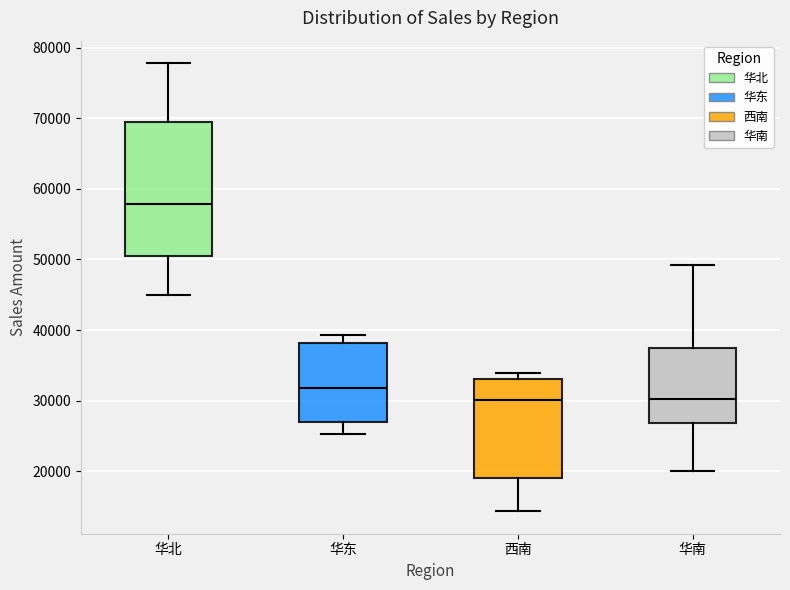

Comparing the boxes themselves (not the whiskers), which one is the tallest?

华北